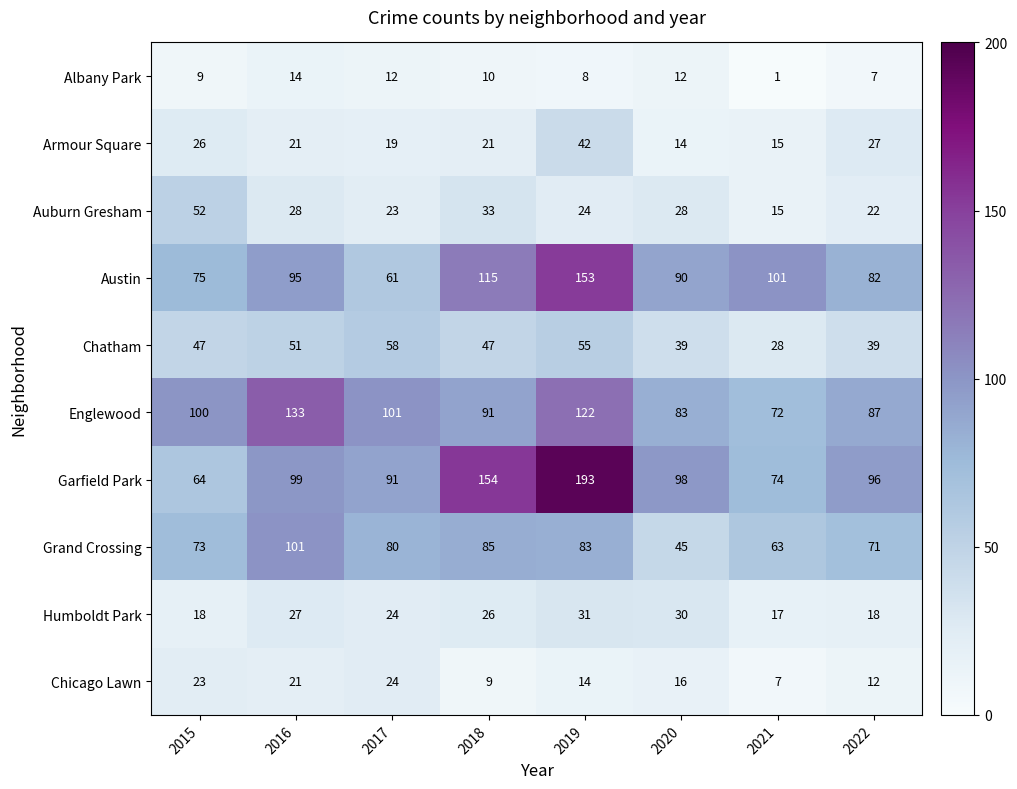

What is the difference between the Auburn Gresham values at 2021 and 2017?

8